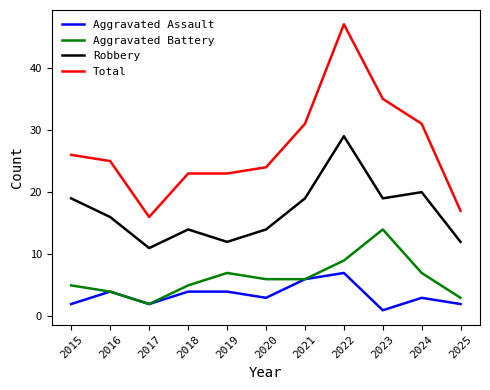

How many lines are shown in the chart?

4